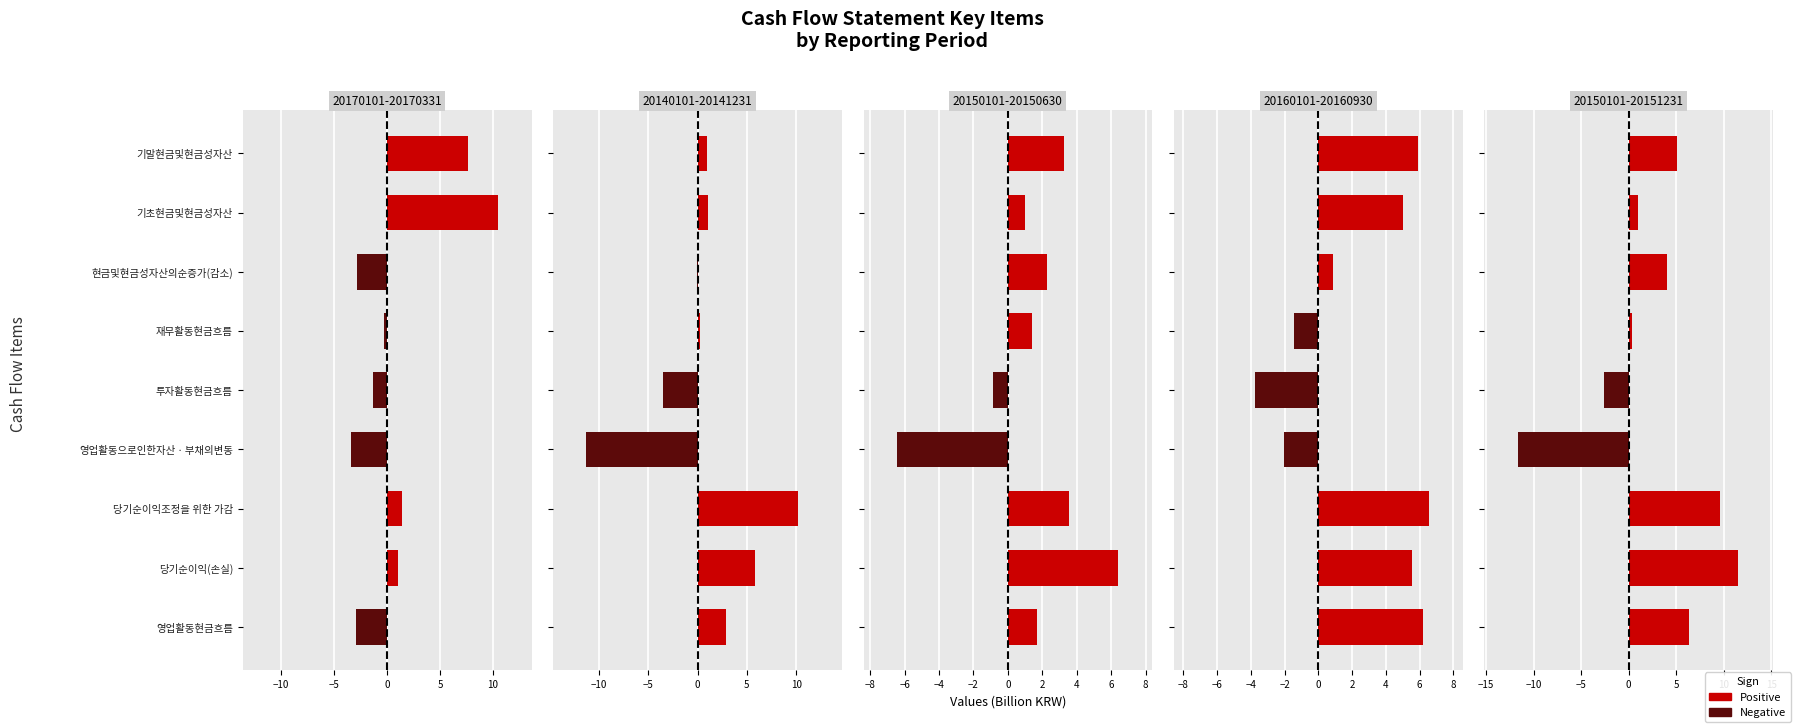

The value of 20150101-20151231 at 영업활동현금흐름 is 3.9. True or false?

False